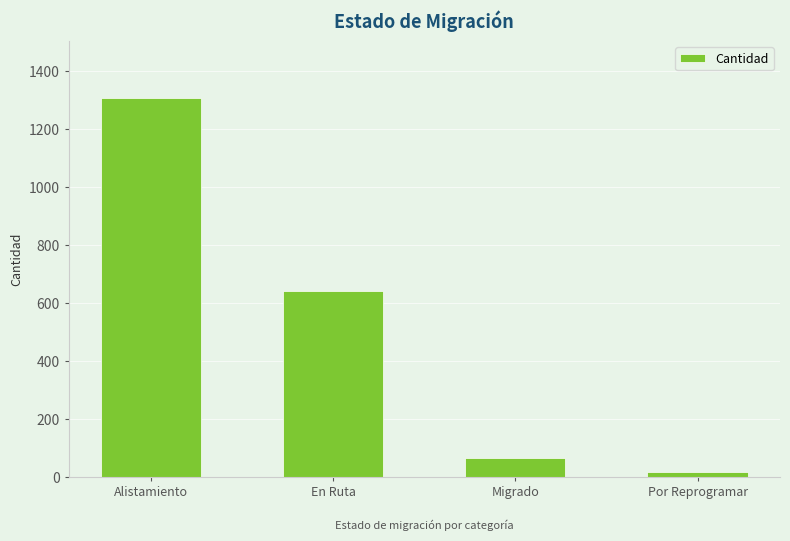

The chart shows a value of 1306 at Alistamiento. True or false?

True